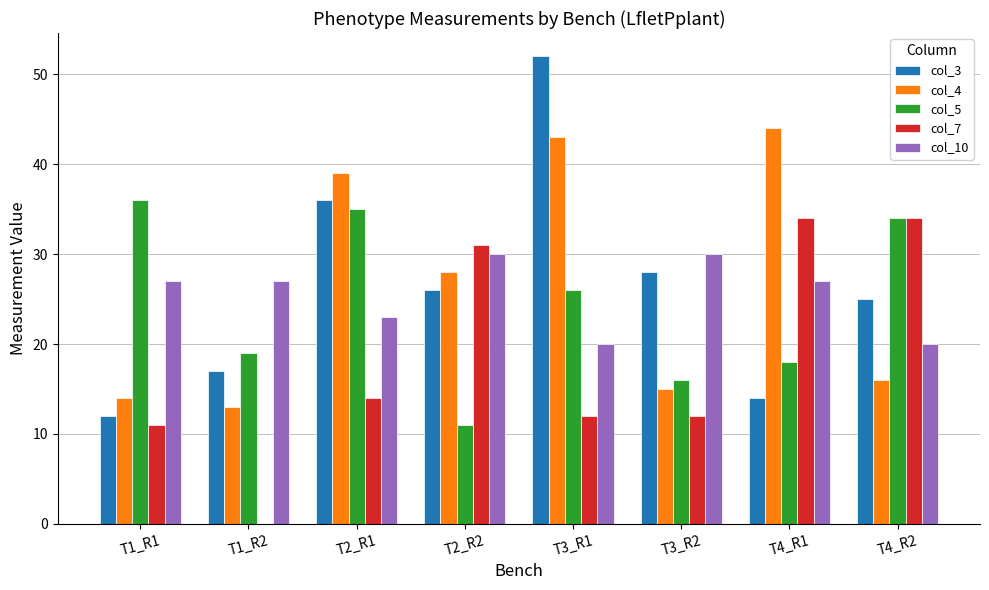

The value of col_10 at T1_R2 is 27. True or false?

True